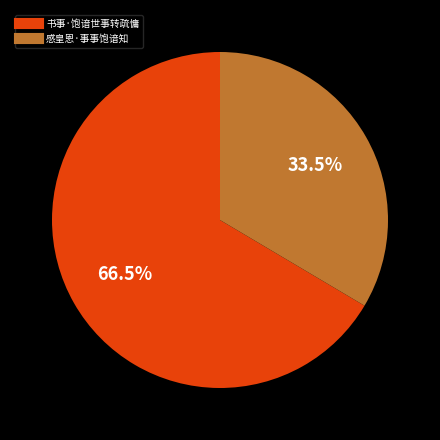

To the nearest percent, what is the difference between the 感皇恩·事事饱谙知 and 书事·饱谙世事转疏慵 slice percentages?

33%